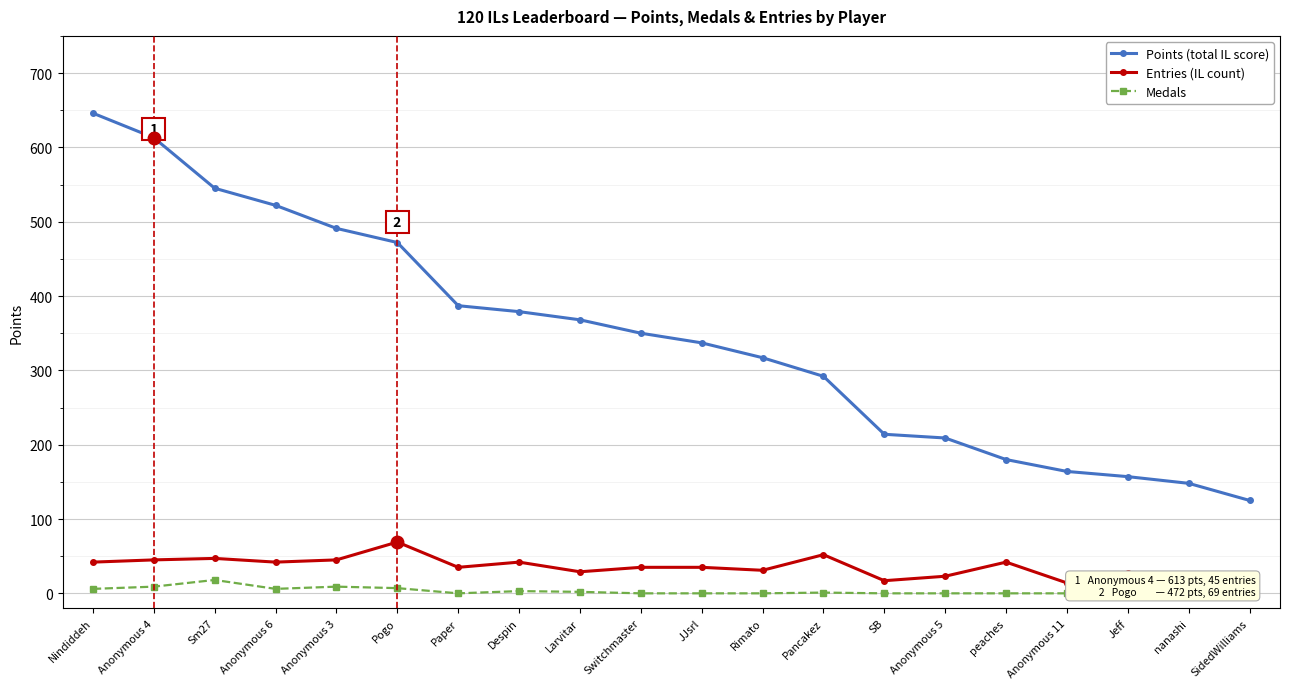

What are all the series names shown in the legend?

Points, Entries, Medals